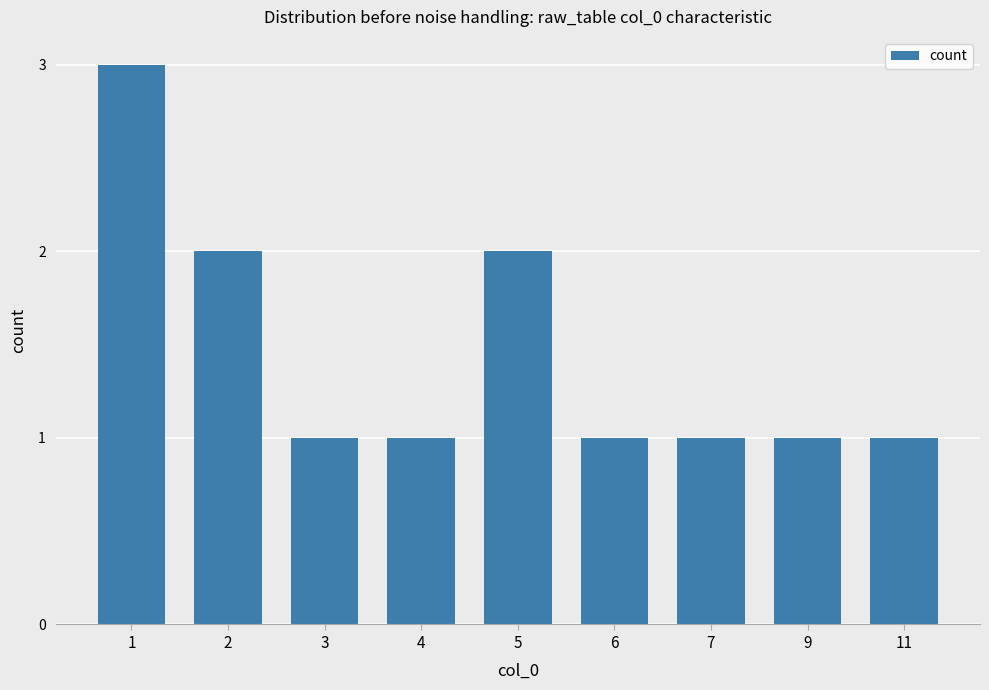

How many series are shown in this chart?

1